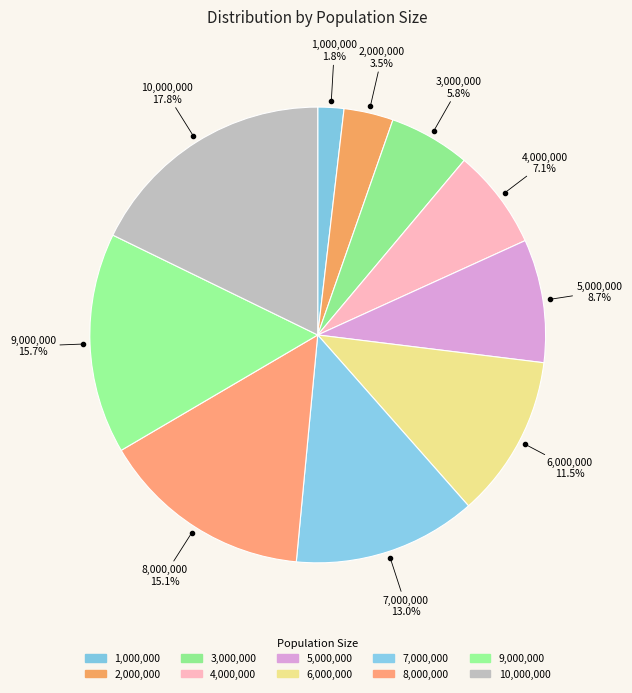

How many slices are in this pie chart?

10